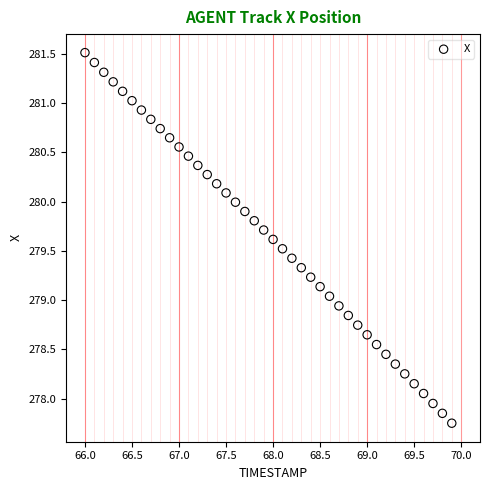

What is the range of Y values (max minus min)?

3.8